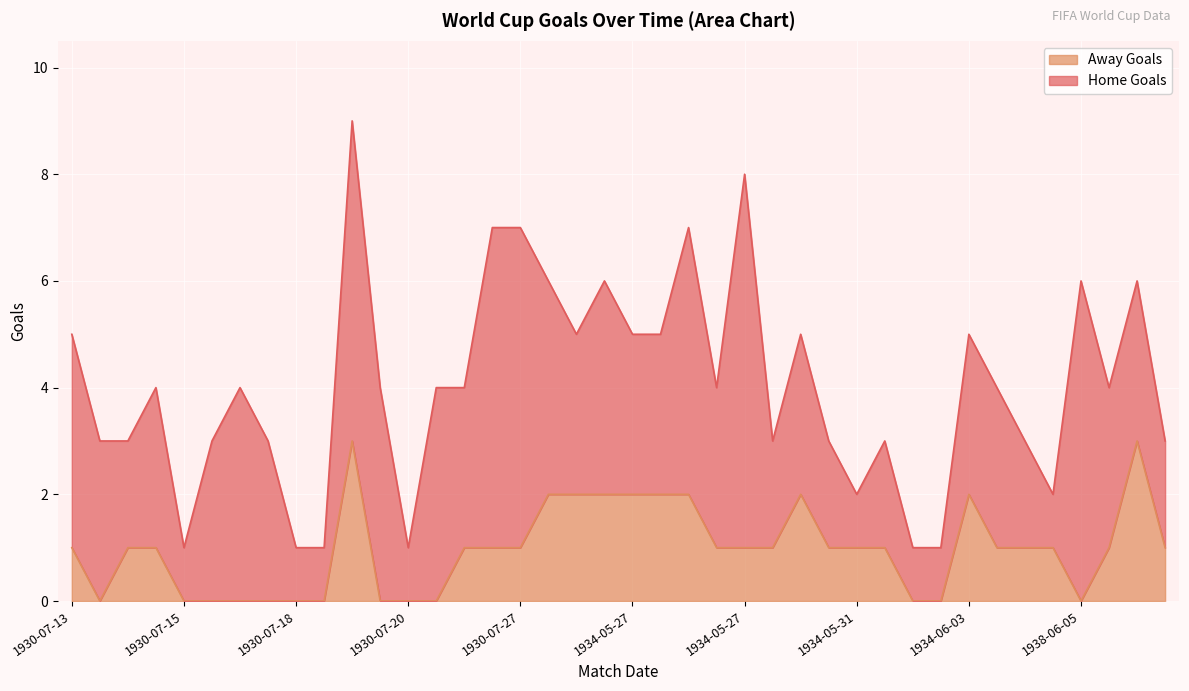

Does the chart display data point markers on the line(s)?

No